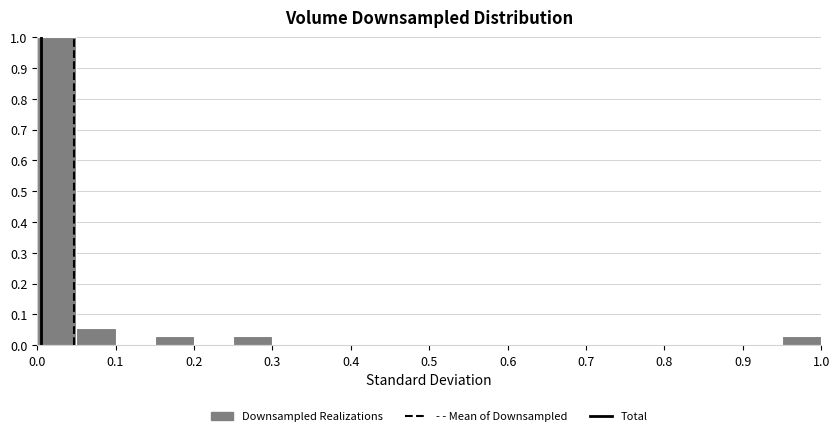

What is the height of the bar covering 0.15 to 0.20 on the x-axis? The values are not printed on the chart, so give them approximately, as read against the axis.

0.03